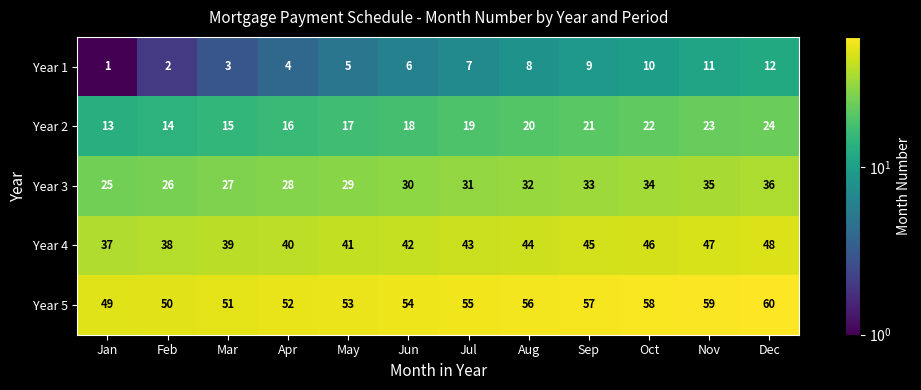

What is the sum of the Year 1 values at Aug and Apr?

12